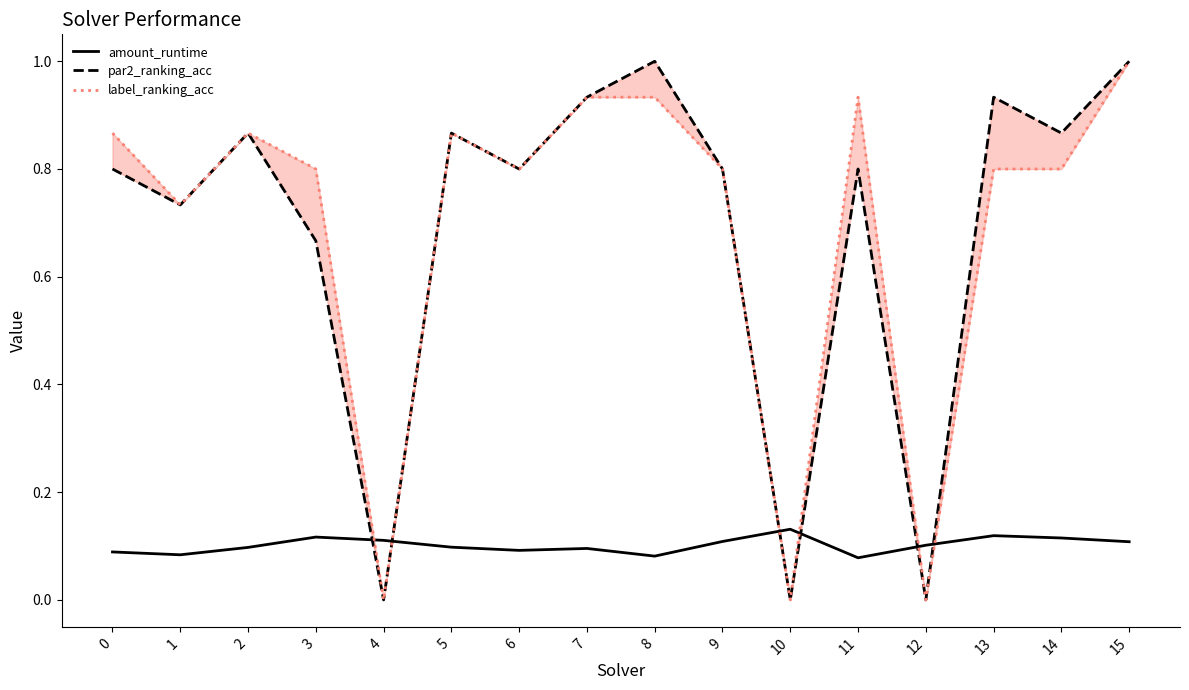

Reading right to left, extract all data points from this chart.

amount_runtime: 15=0.1	14=0.1	13=0.1	12=0.1	11=0.1	10=0.1	9=0.1	8=0.1	7=0.1	6=0.1	5=0.1	4=0.1	3=0.1	2=0.1	1=0.1	0=0.1
par2_ranking_acc: 15=1.0	14=0.9	13=0.9	12=0.0	11=0.8	10=0.0	9=0.8	8=1.0	7=0.9	6=0.8	5=0.9	4=0.0	3=0.7	2=0.9	1=0.7	0=0.8
label_ranking_acc: 15=1.0	14=0.8	13=0.8	12=0.0	11=0.9	10=0.0	9=0.8	8=0.9	7=0.9	6=0.8	5=0.9	4=0.0	3=0.8	2=0.9	1=0.7	0=0.9